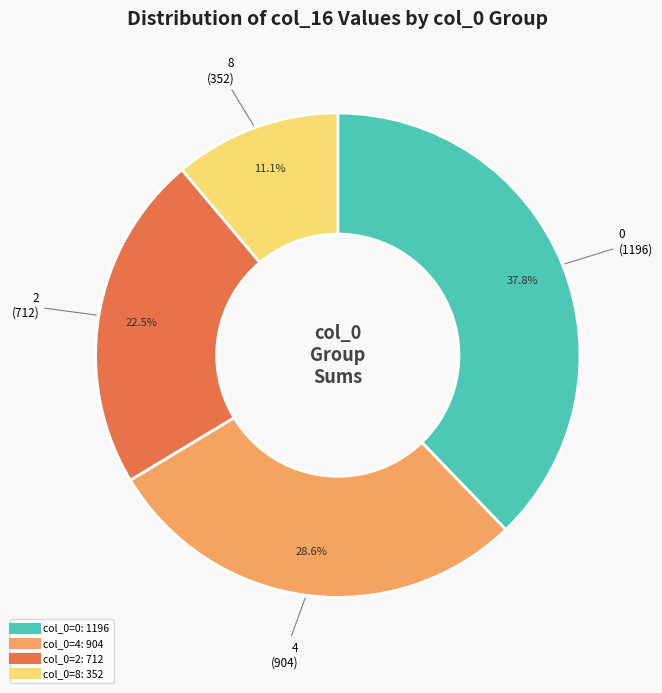

Is there any slice that represents more than half of the pie?

No